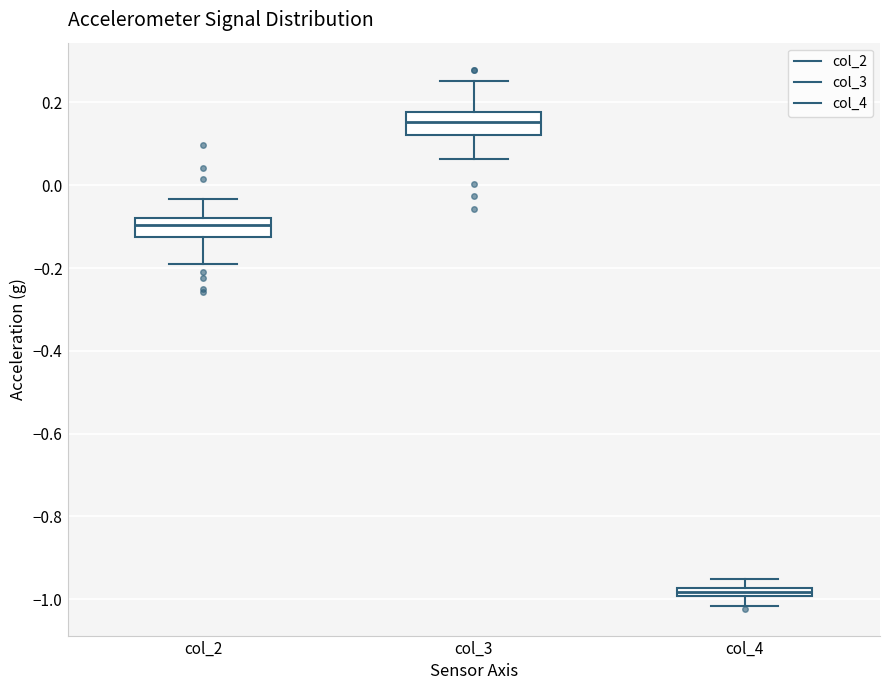

Where does the median line of the box for col_3 sit on the y-axis? The values are not printed on the chart, so give them approximately, as read against the axis.

0.16